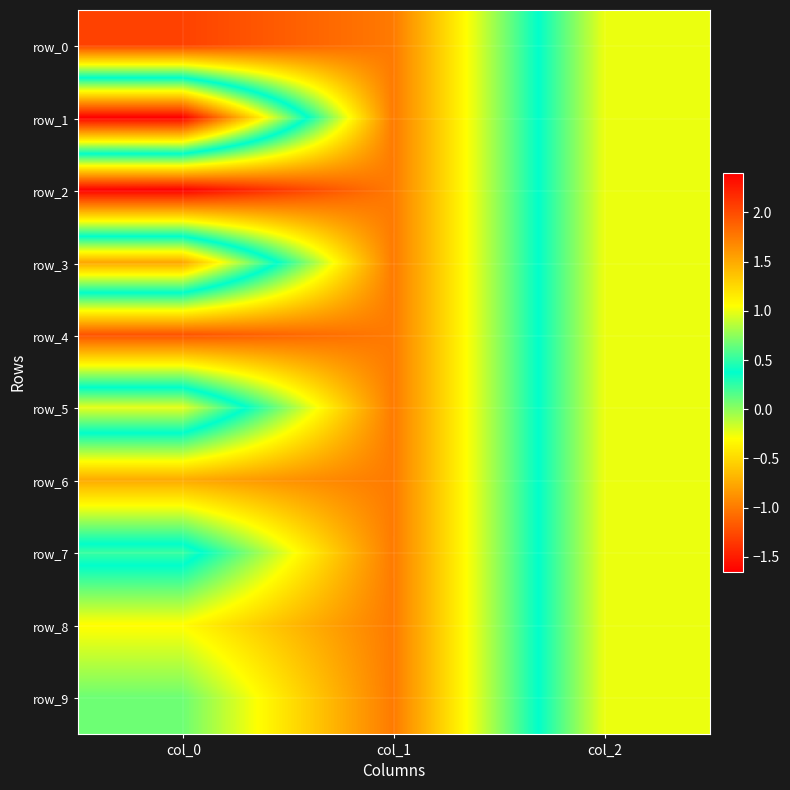

What is the smallest value displayed?

-1.7